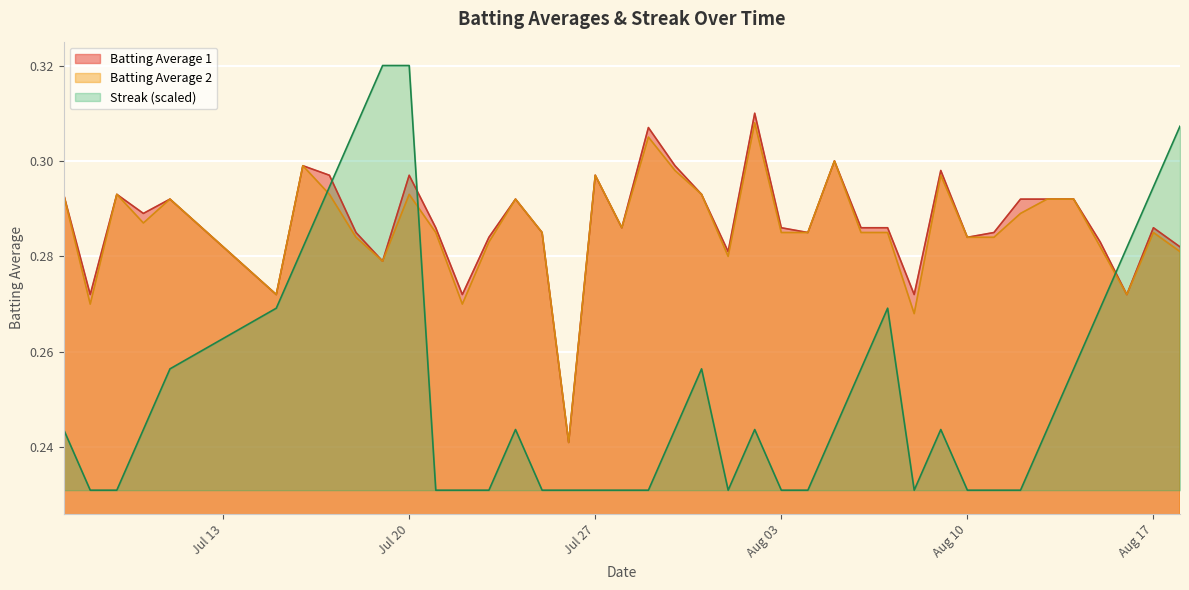

At which category is the sum across all series the highest?

Jul 20